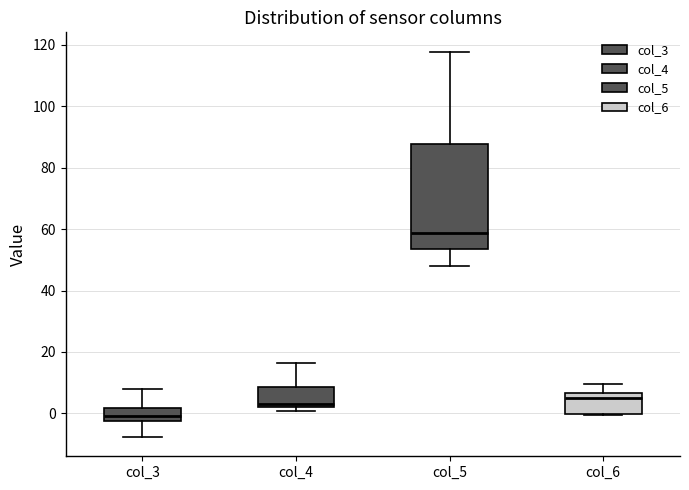

Where does the median line of the box for col_5 sit on the y-axis? The values are not printed on the chart, so give them approximately, as read against the axis.

58